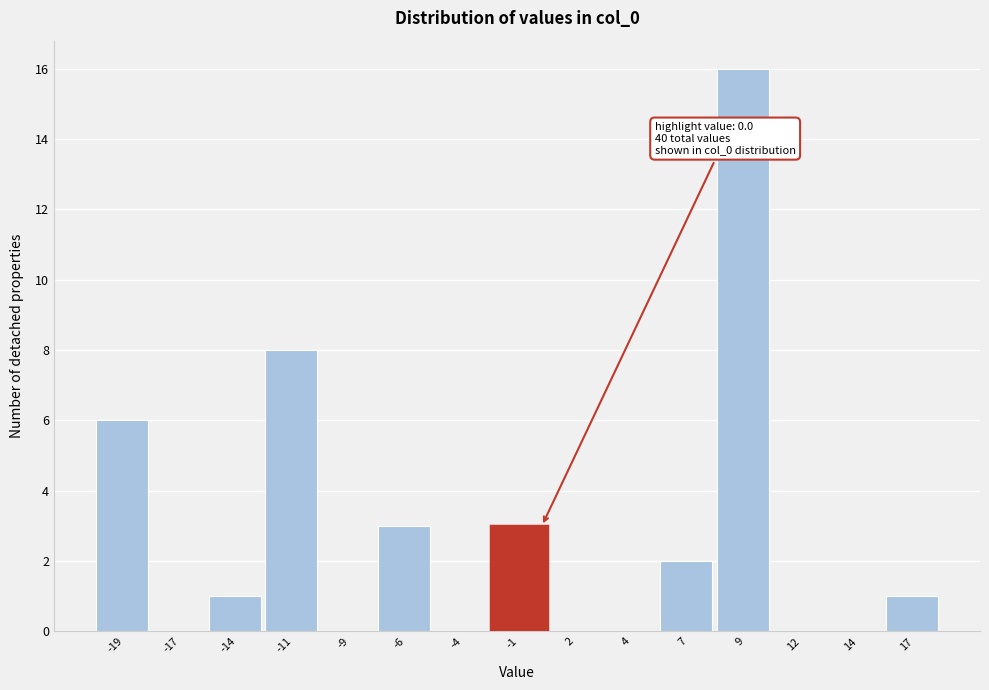

Reading left to right, list all the values displayed in this chart.

-19=6	-17=0	-14=1	-11=8	-9=0	-6=3	-4=0	-1=3	2=0	4=0	7=2	9=16	12=0	14=0	17=1